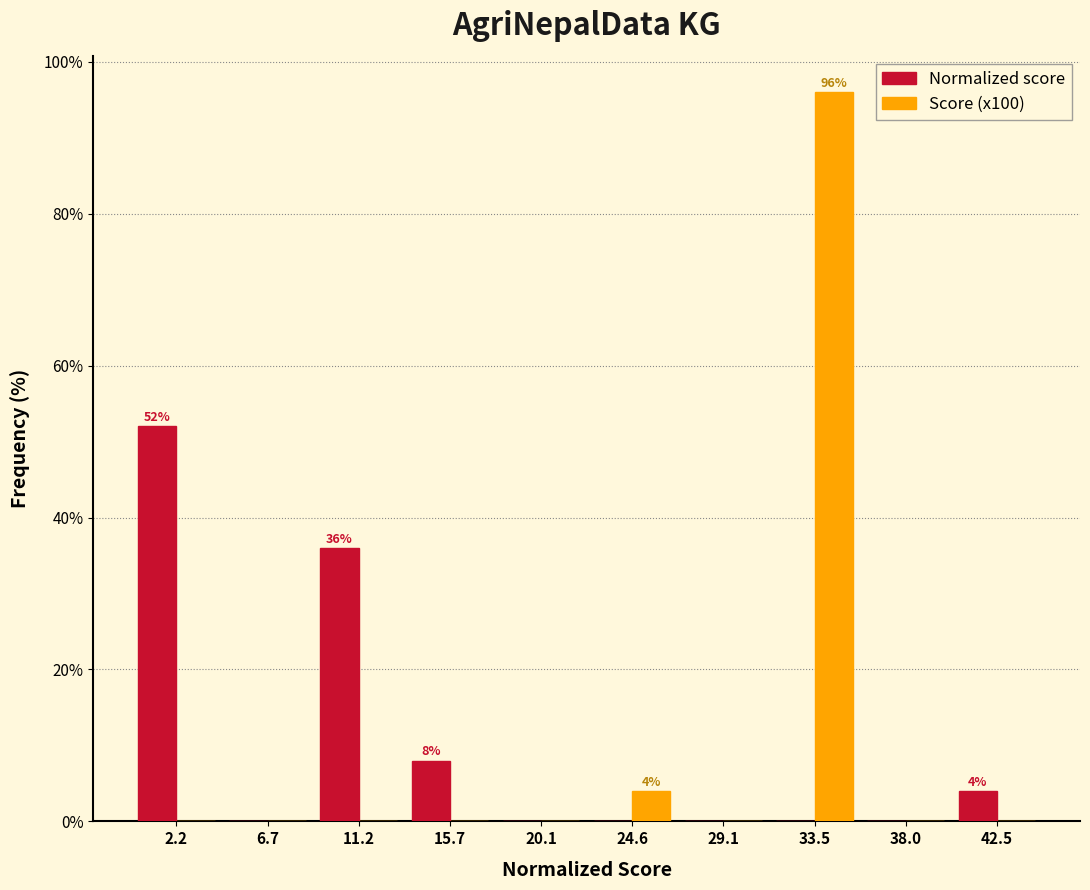

In the Score (x100) series, which range on the x-axis has the tallest bar?

31.5 to 36.0